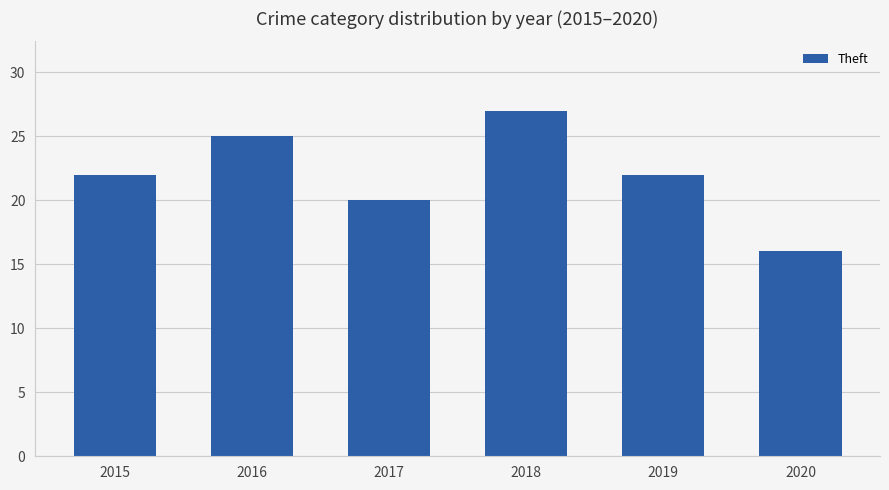

What is the greatest value displayed?

27